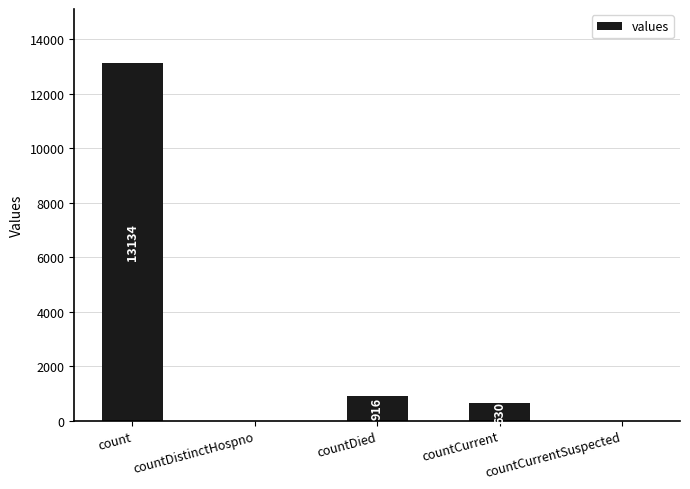

What is the change in value from countDistinctHospno to countCurrent?

+630